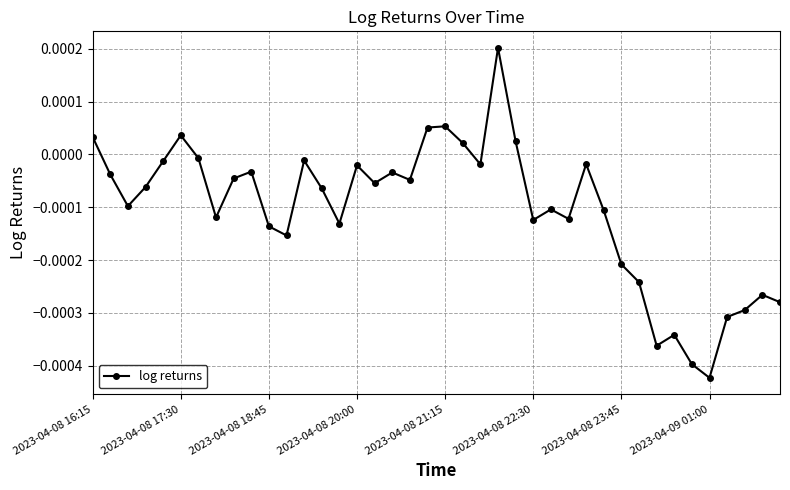

True or false: the data has more than 0 interior local peaks.

True